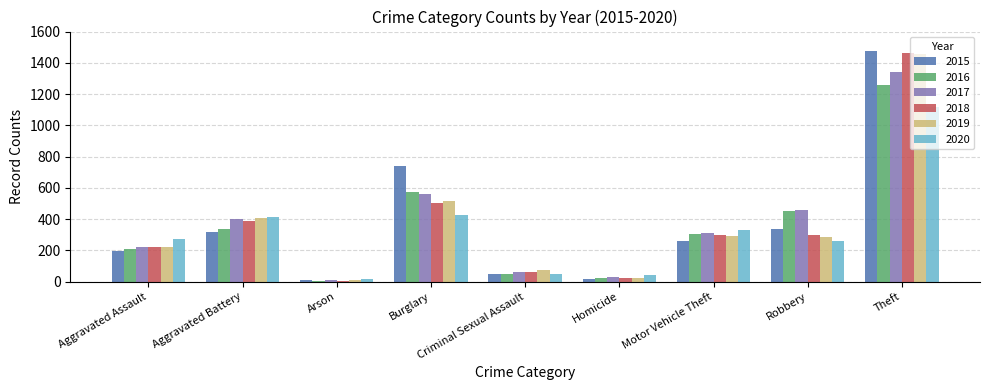

What is the label of the 7th bar from the left?

Motor Vehicle Theft